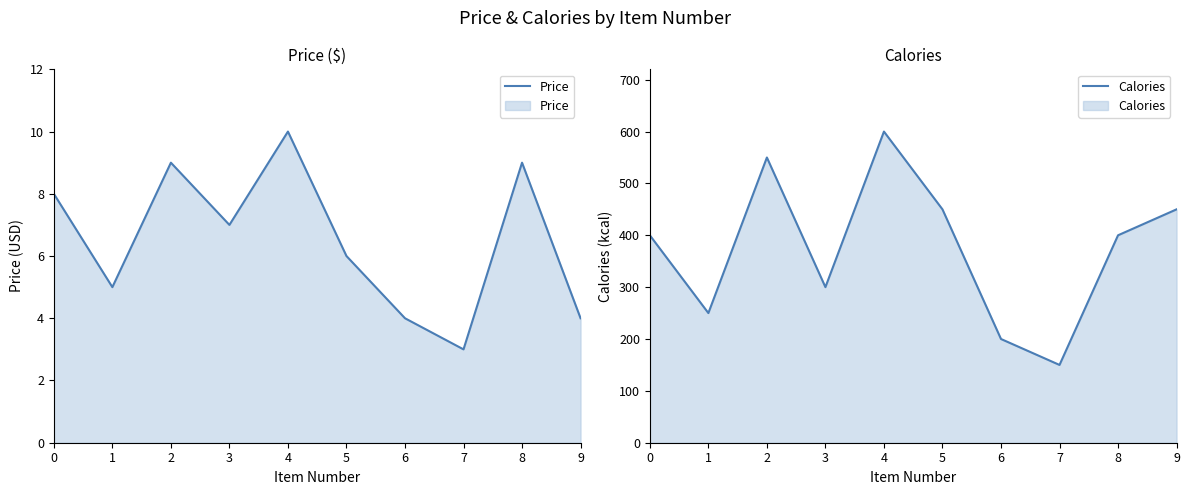

True or false: Calories and Price intersect in this chart.

False